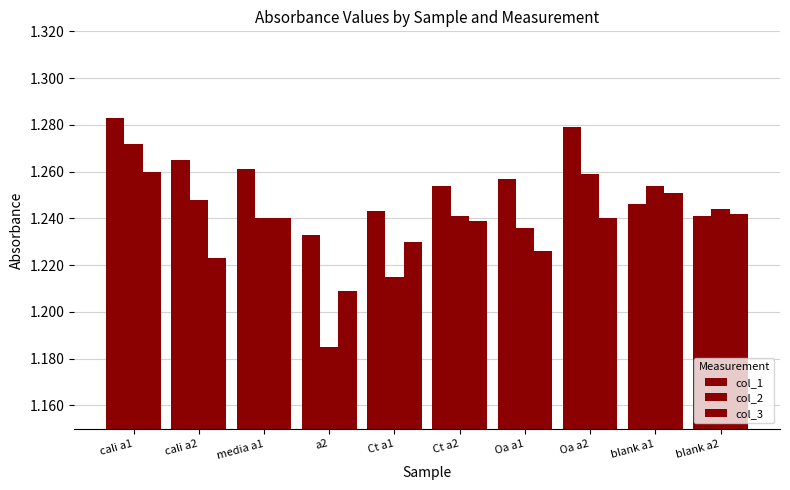

Where is col_1 nearest to the value 1?

a2